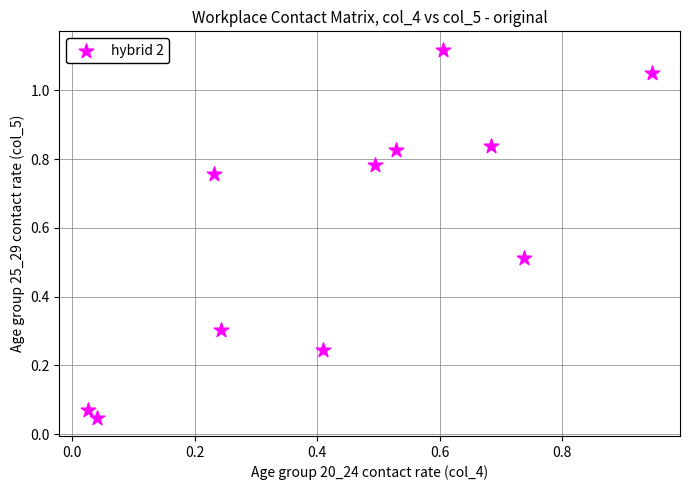

What is the range of X values (max minus min)?

0.9